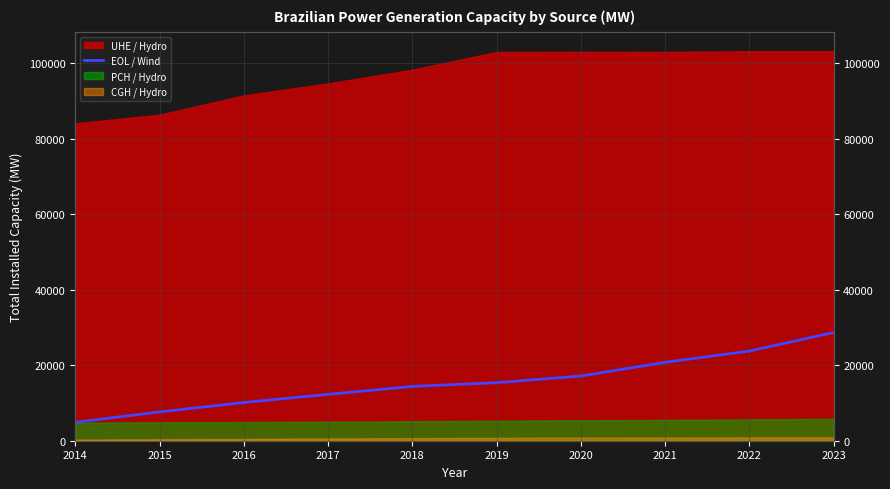

Between 2015 and 2018, which is larger?

2018